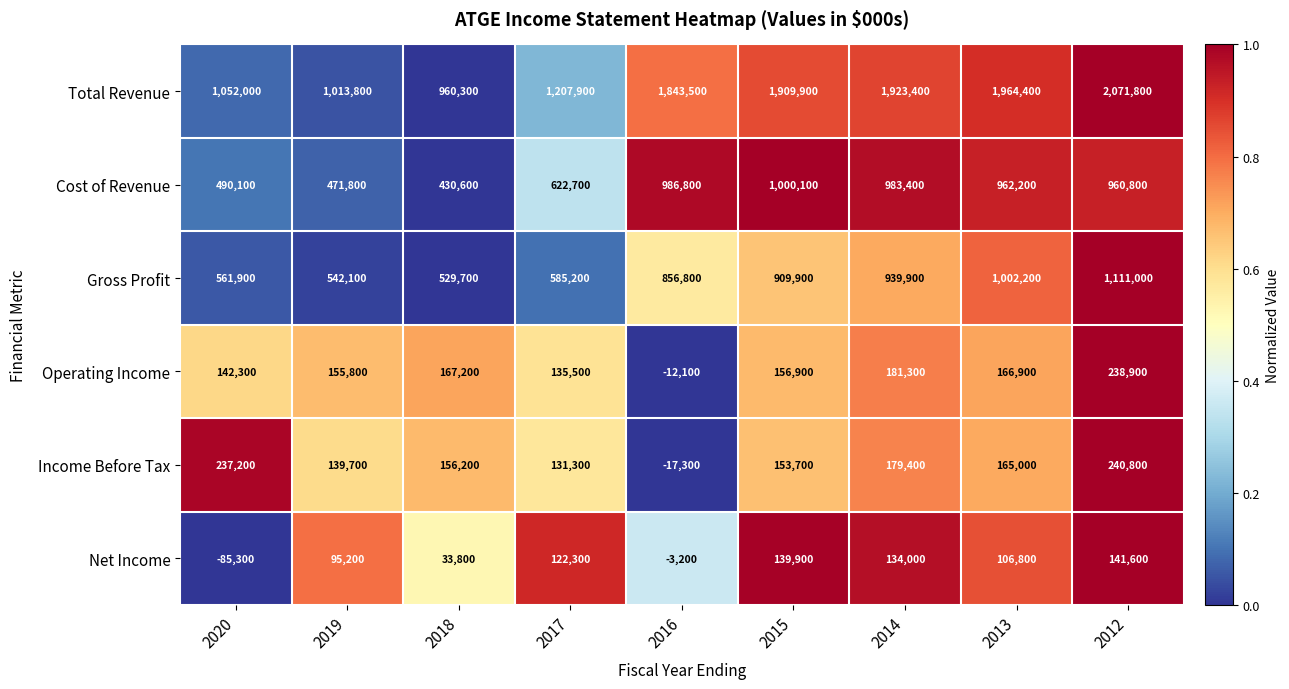

How many categories are shown in the chart?

9